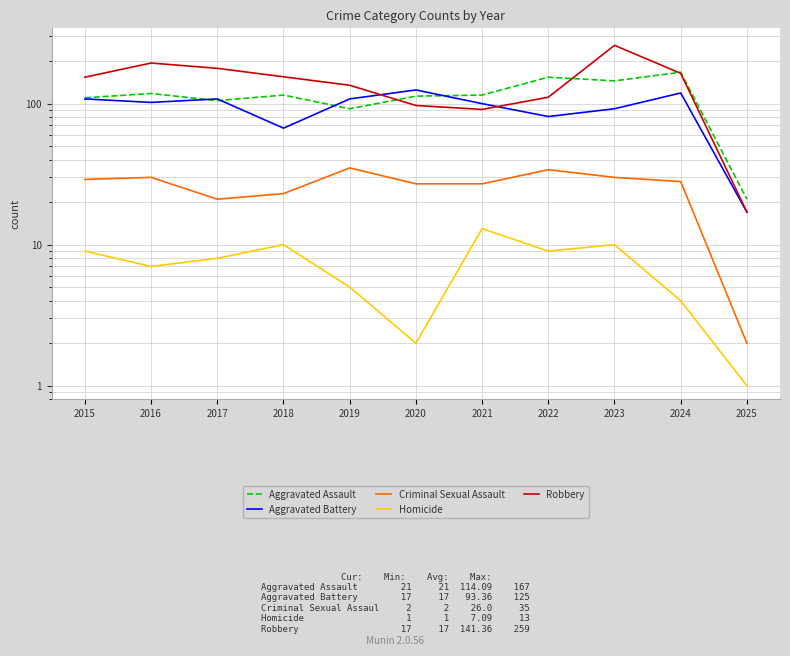

True or false: Criminal Sexual Assault and Homicide intersect in this chart.

False